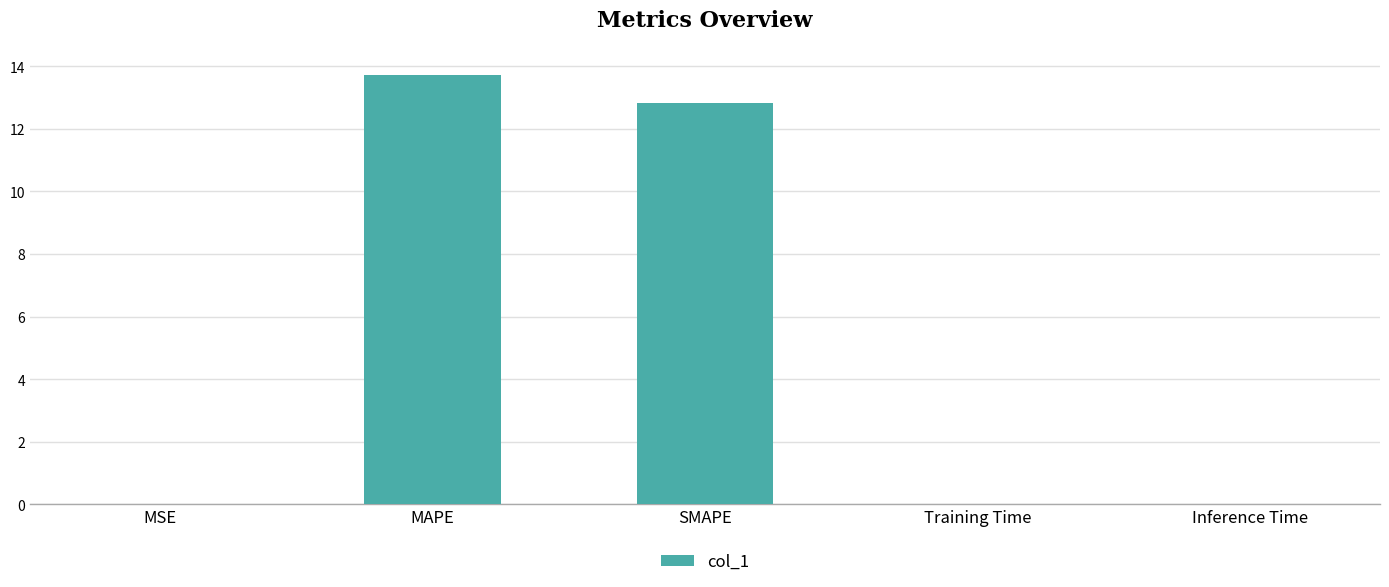

Is it true that the value at Training Time is 0.0?

True